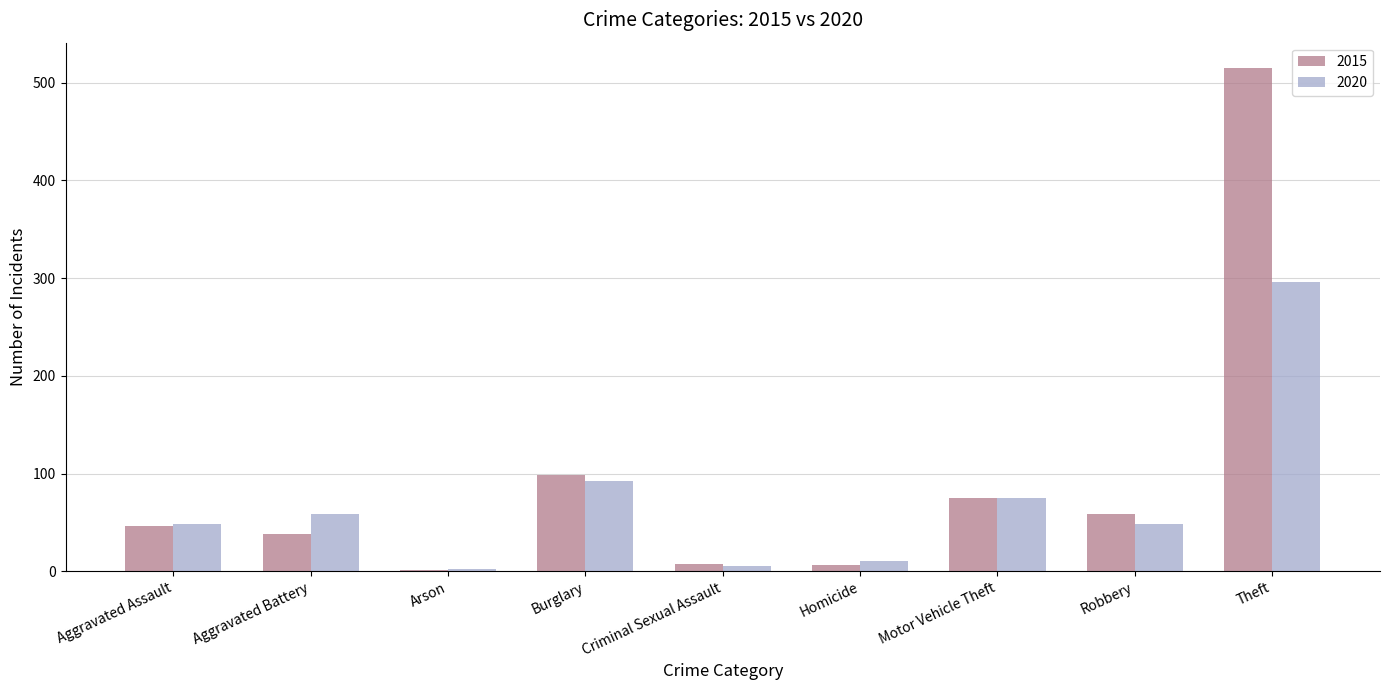

Where is 2020 nearest to the value 149?

Burglary